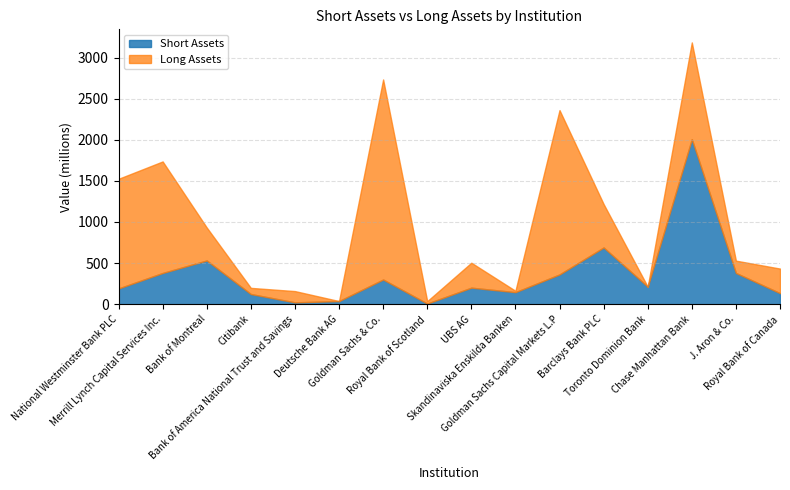

Is it true that Short Assets equals 140398094.9 at Goldman Sachs & Co.?

False